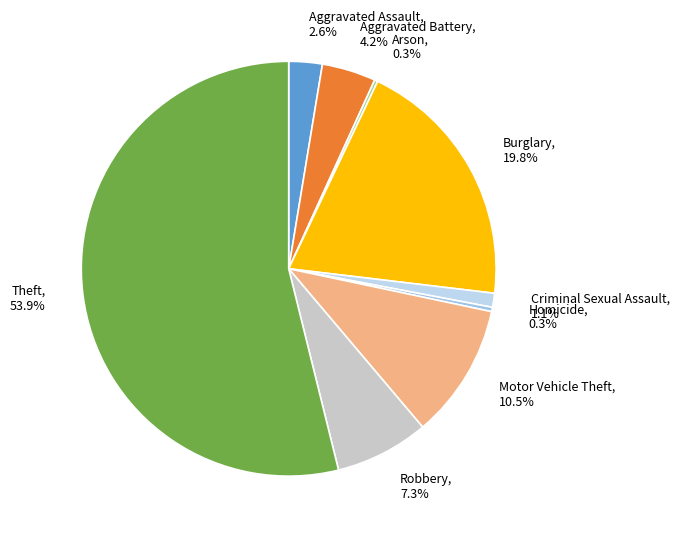

What percentage is NOT represented by Motor Vehicle Theft?

89.5%